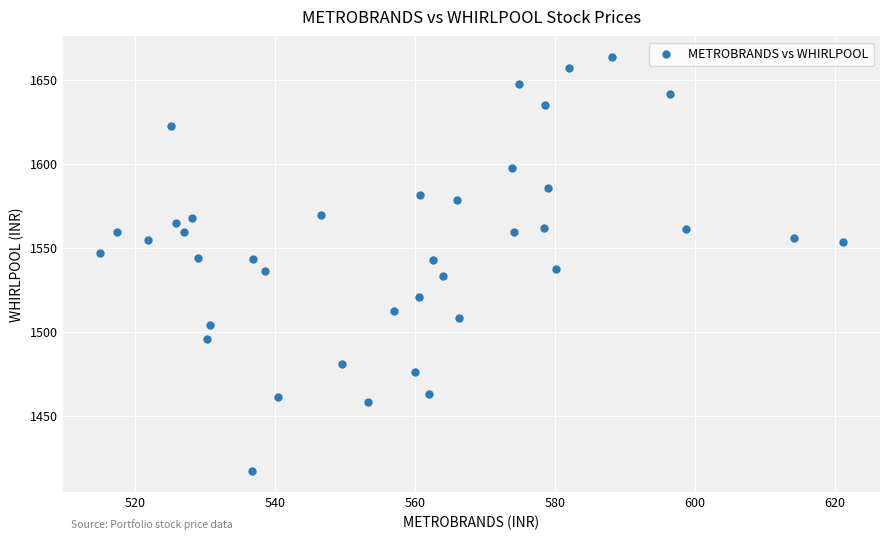

What is the range of X values (max minus min)?

106.0